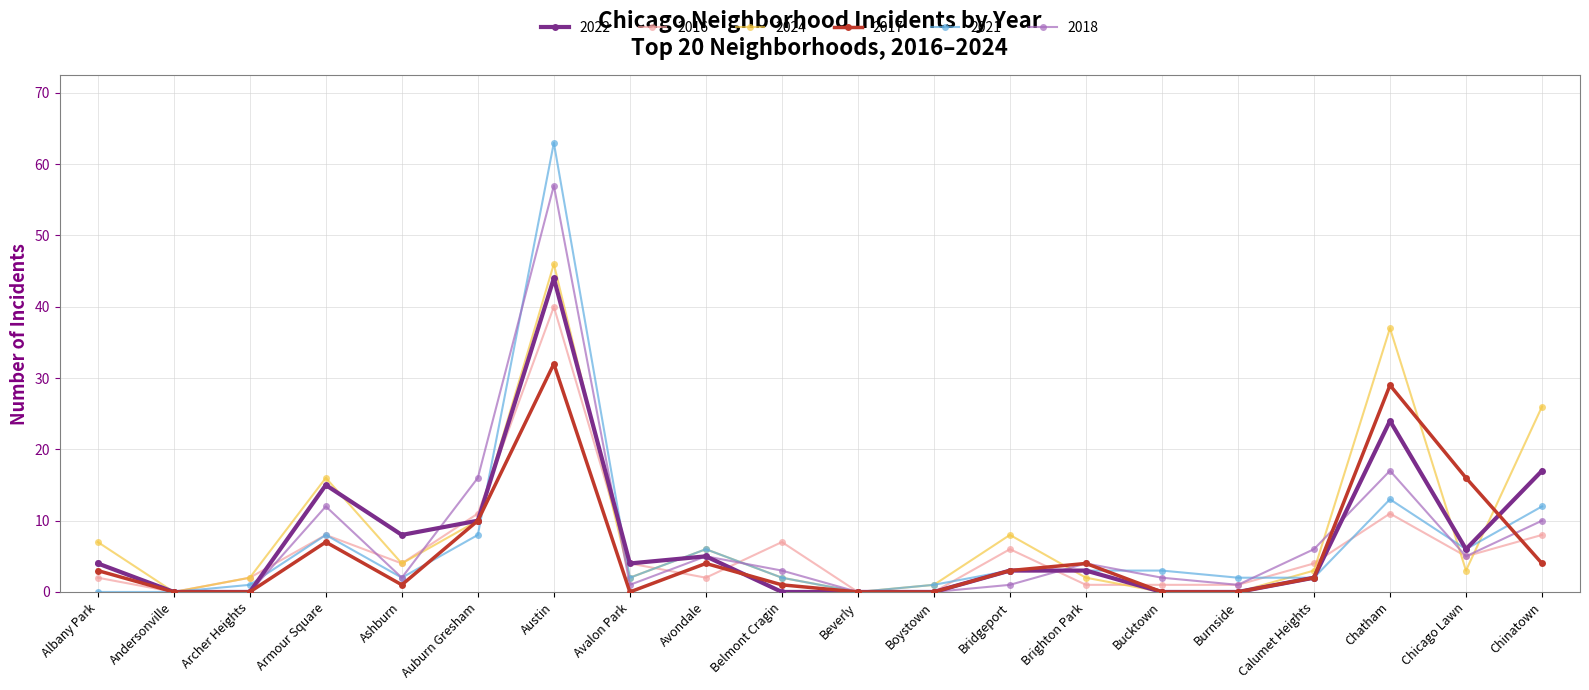

Where is the first local minimum for 2024?

Andersonville